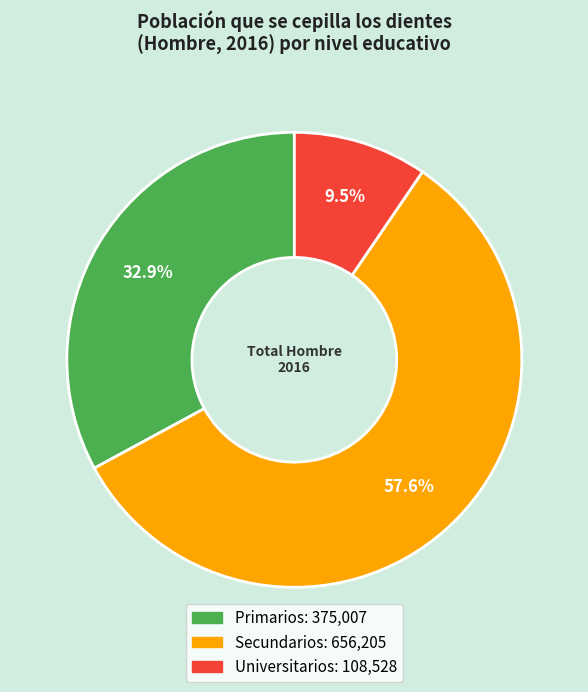

Which category accounts for the majority?

Secundarios